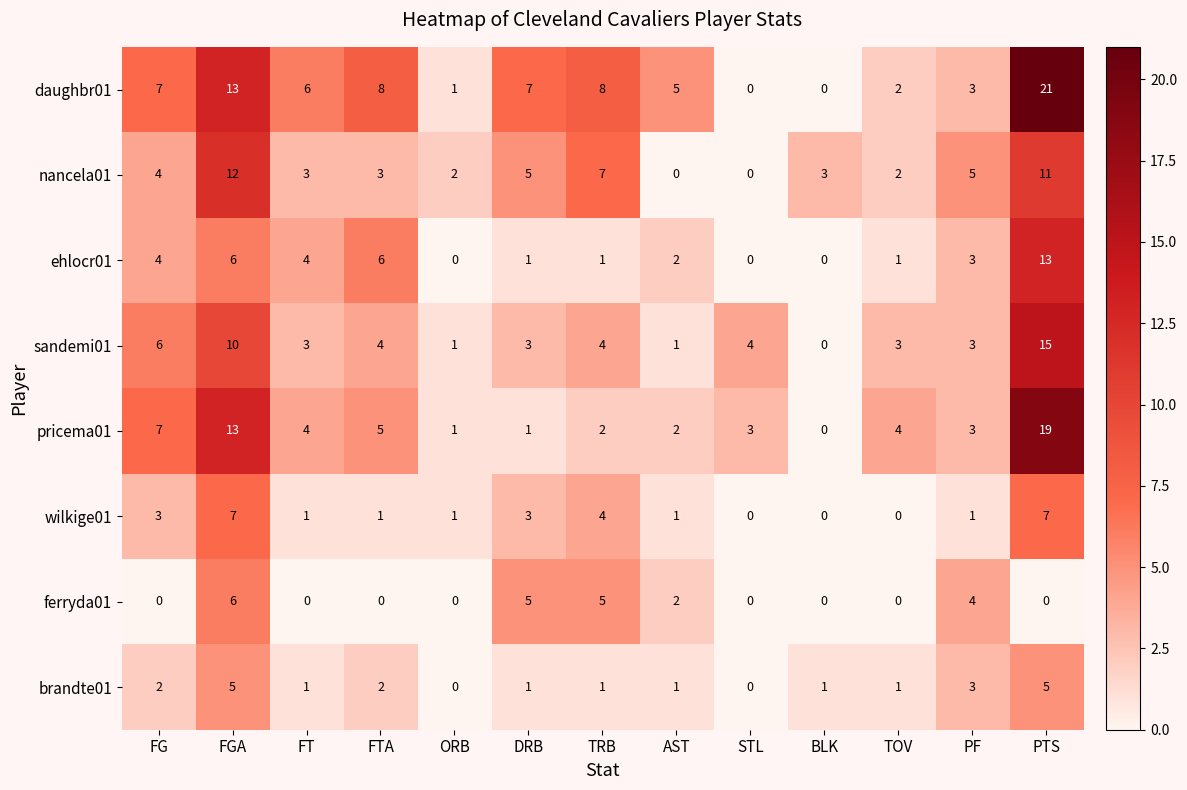

Between STL and PF, which series saw the biggest shift?

nancela01